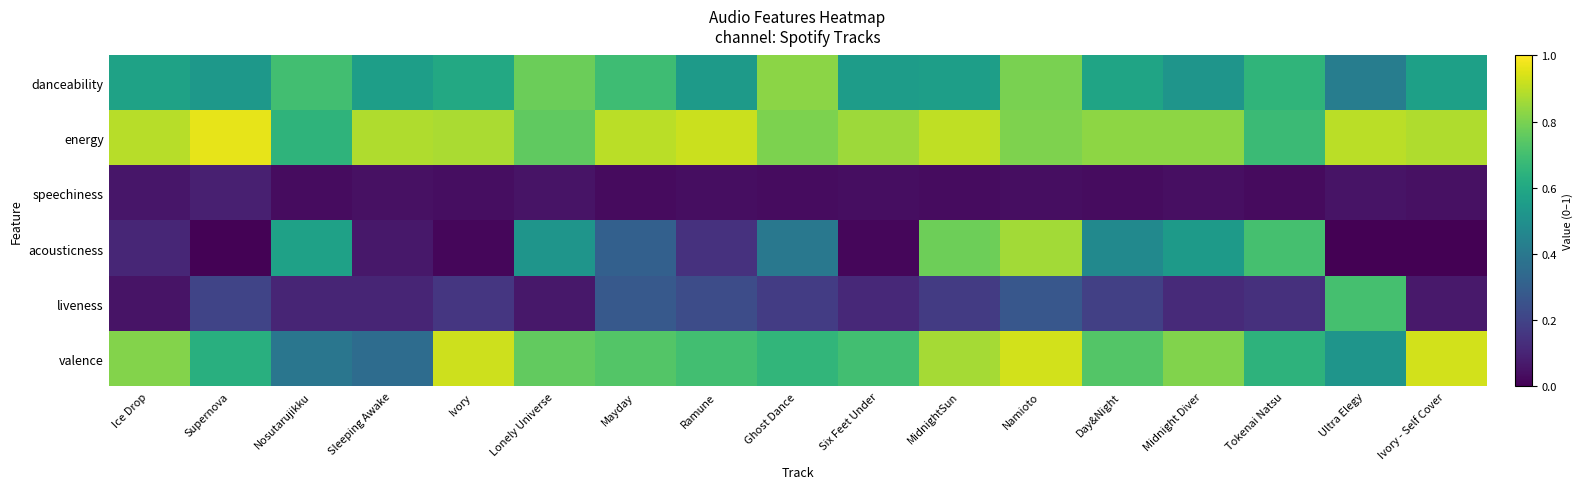

Reading left to right, transcribe all the data shown in this chart.

danceability: Ice Drop=0.6	Supernova=0.5	Nosutarujikku=0.7	Sleeping Awake=0.6	Ivory=0.6	Lonely Universe=0.8	Mayday=0.7	Ramune=0.5	Ghost Dance=0.8	Six Feet Under=0.6	MidnightSun=0.6	Namioto=0.8	Day&Night=0.6	Midnight Diver=0.5	Tokenai Natsu=0.7	Ultra Elegy=0.4	Ivory - Self Cover=0.6
energy: Ice Drop=0.9	Supernova=1.0	Nosutarujikku=0.6	Sleeping Awake=0.9	Ivory=0.9	Lonely Universe=0.8	Mayday=0.9	Ramune=0.9	Ghost Dance=0.8	Six Feet Under=0.9	MidnightSun=0.9	Namioto=0.8	Day&Night=0.8	Midnight Diver=0.8	Tokenai Natsu=0.7	Ultra Elegy=0.9	Ivory - Self Cover=0.9
speechiness: Ice Drop=0.1	Supernova=0.1	Nosutarujikku=0.0	Sleeping Awake=0.0	Ivory=0.0	Lonely Universe=0.1	Mayday=0.0	Ramune=0.0	Ghost Dance=0.0	Six Feet Under=0.0	MidnightSun=0.0	Namioto=0.0	Day&Night=0.0	Midnight Diver=0.0	Tokenai Natsu=0.0	Ultra Elegy=0.1	Ivory - Self Cover=0.0
acousticness: Ice Drop=0.1	Supernova=0.0	Nosutarujikku=0.6	Sleeping Awake=0.1	Ivory=0.0	Lonely Universe=0.5	Mayday=0.3	Ramune=0.1	Ghost Dance=0.4	Six Feet Under=0.0	MidnightSun=0.8	Namioto=0.9	Day&Night=0.5	Midnight Diver=0.5	Tokenai Natsu=0.7	Ultra Elegy=0.0	Ivory - Self Cover=0.0
liveness: Ice Drop=0.1	Supernova=0.2	Nosutarujikku=0.1	Sleeping Awake=0.1	Ivory=0.2	Lonely Universe=0.1	Mayday=0.3	Ramune=0.2	Ghost Dance=0.2	Six Feet Under=0.1	MidnightSun=0.2	Namioto=0.3	Day&Night=0.2	Midnight Diver=0.1	Tokenai Natsu=0.1	Ultra Elegy=0.7	Ivory - Self Cover=0.1
valence: Ice Drop=0.8	Supernova=0.6	Nosutarujikku=0.4	Sleeping Awake=0.4	Ivory=0.9	Lonely Universe=0.8	Mayday=0.7	Ramune=0.7	Ghost Dance=0.7	Six Feet Under=0.7	MidnightSun=0.9	Namioto=0.9	Day&Night=0.7	Midnight Diver=0.8	Tokenai Natsu=0.6	Ultra Elegy=0.5	Ivory - Self Cover=0.9